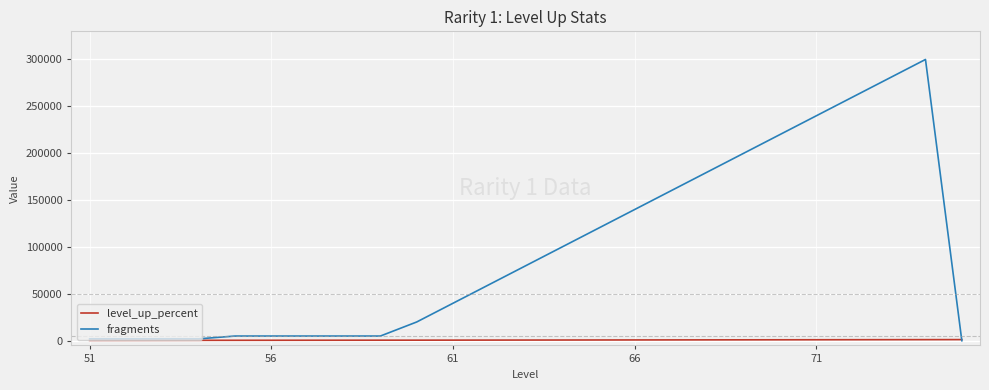

What are all the series names shown in the legend?

level_up_percent, fragments